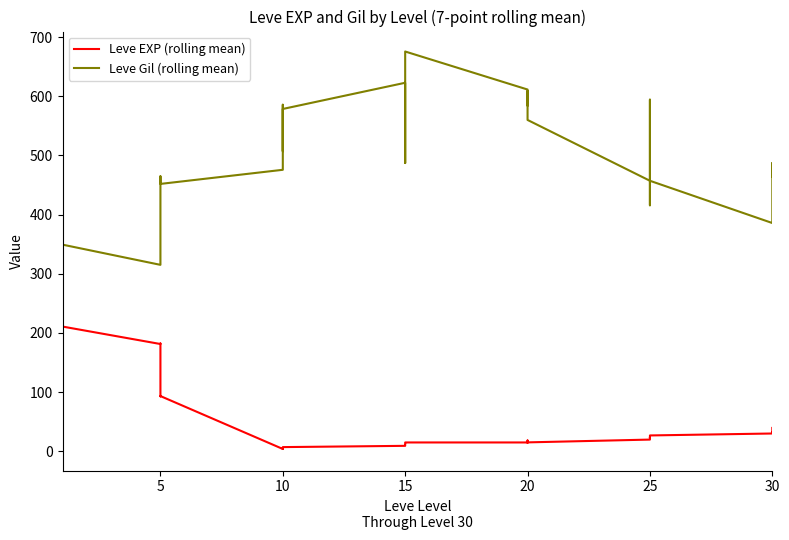

Rank the series by their maximum value, from lowest to highest.

Leve EXP (rolling mean), Leve Gil (rolling mean)